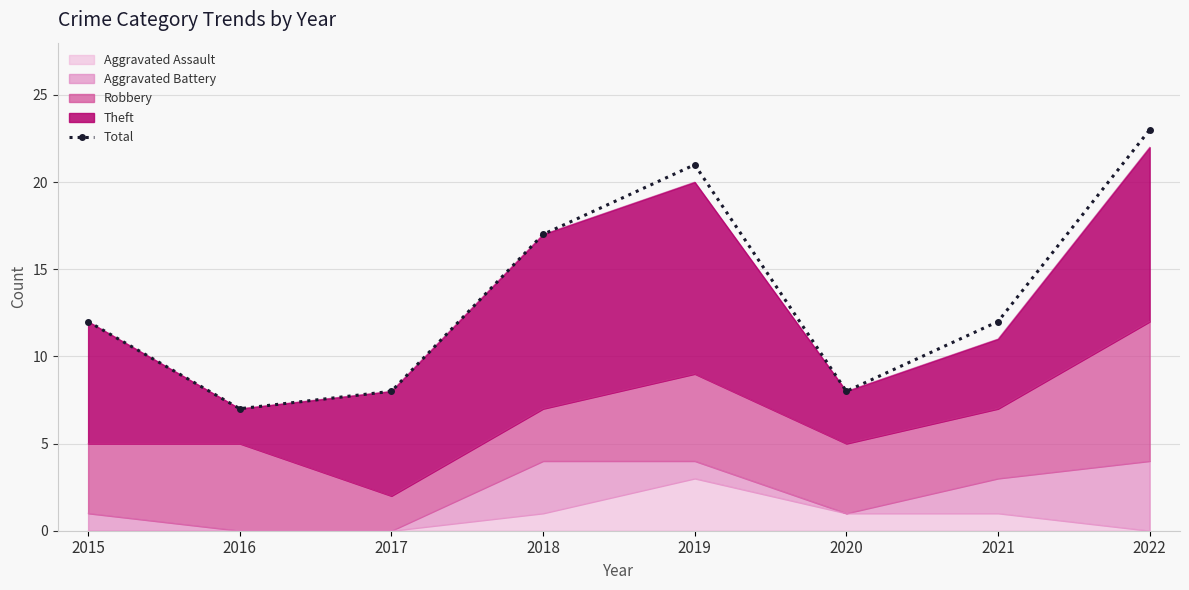

What is the average value?

14